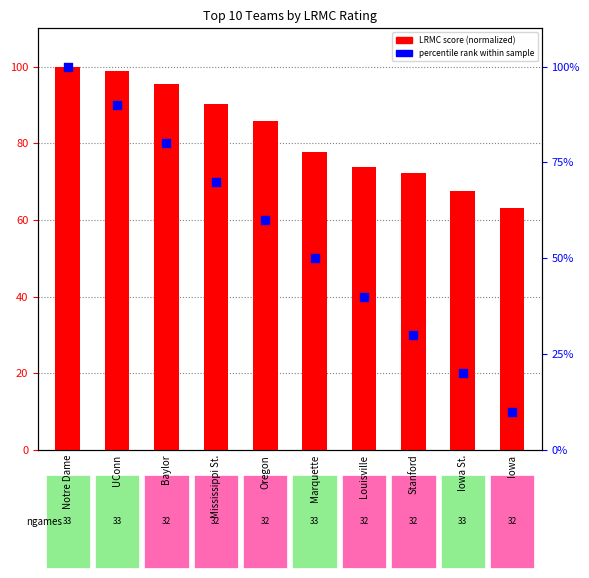

Which series reaches the minimum Y coordinate?

percentile rank within sample